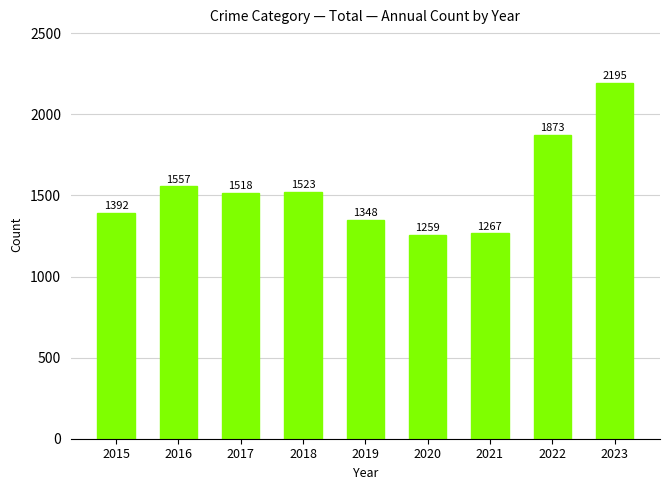

Does the chart contain any negative values?

No